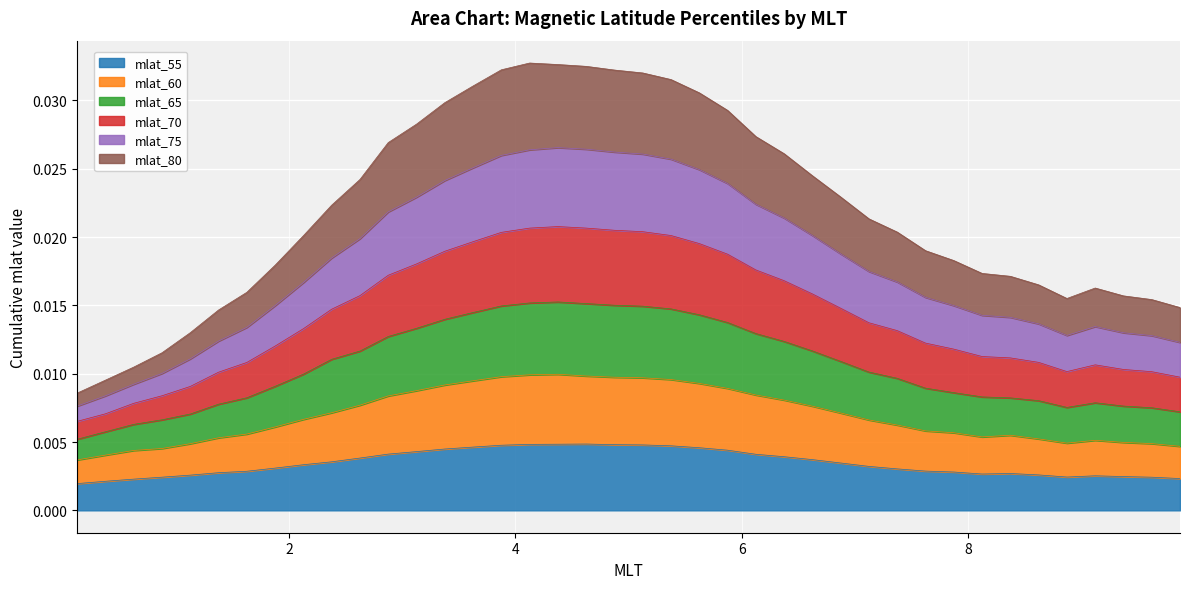

Which series changed the most between 2.375 and 6.625?

mlat_70